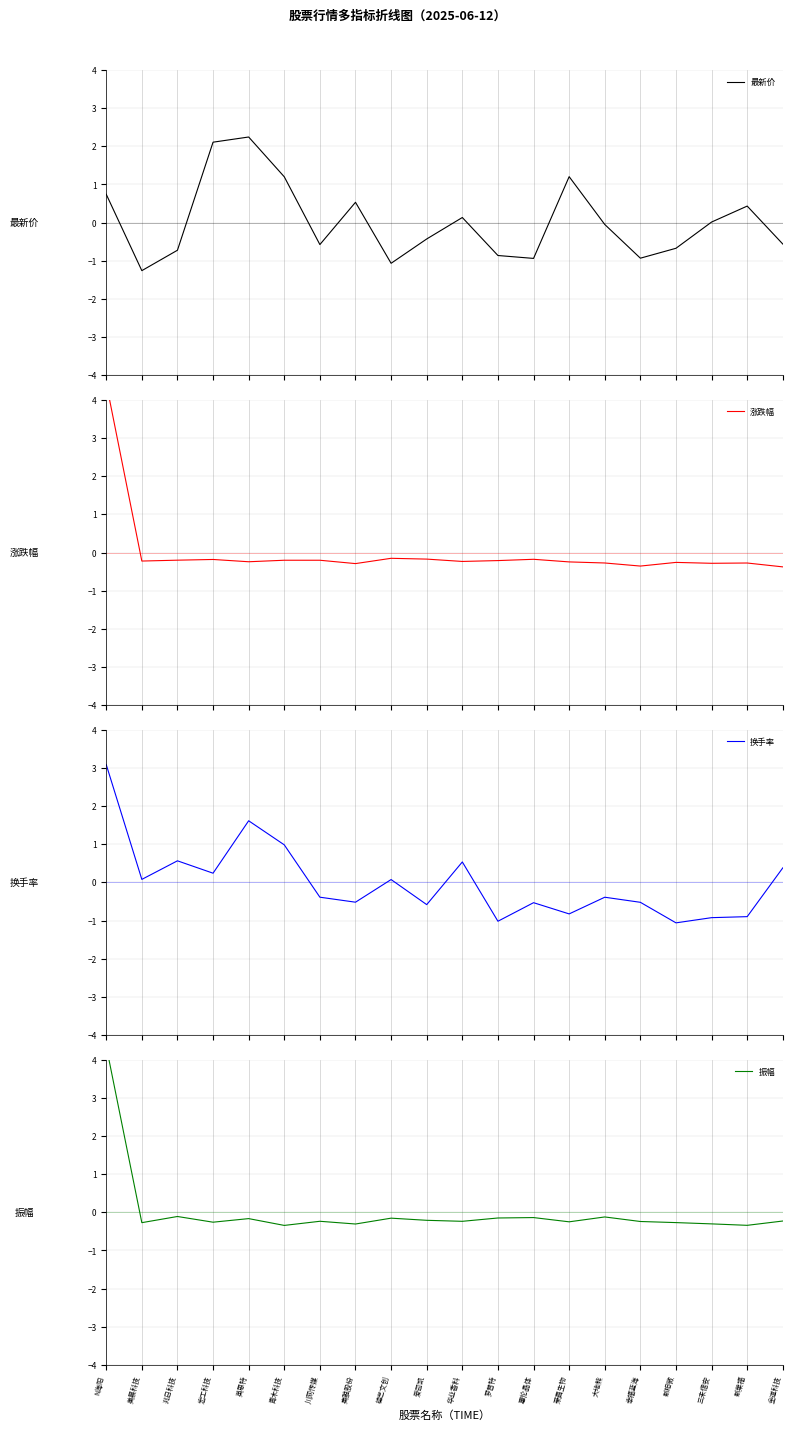

What is the sum of the 涨跌幅 values at 三未信安 and 宏工科技?

-0.5